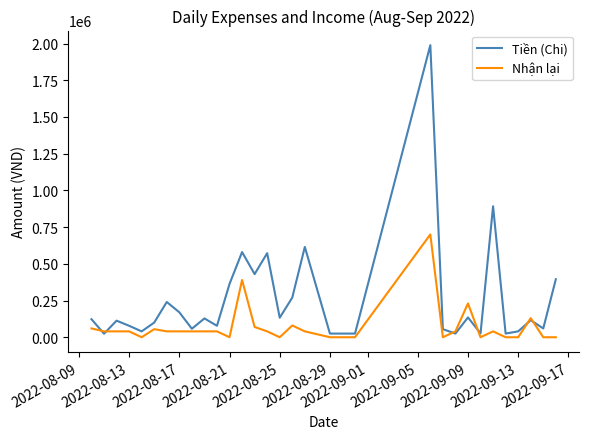

True or false: Nhận lại and Tiền (Chi) intersect in this chart.

True